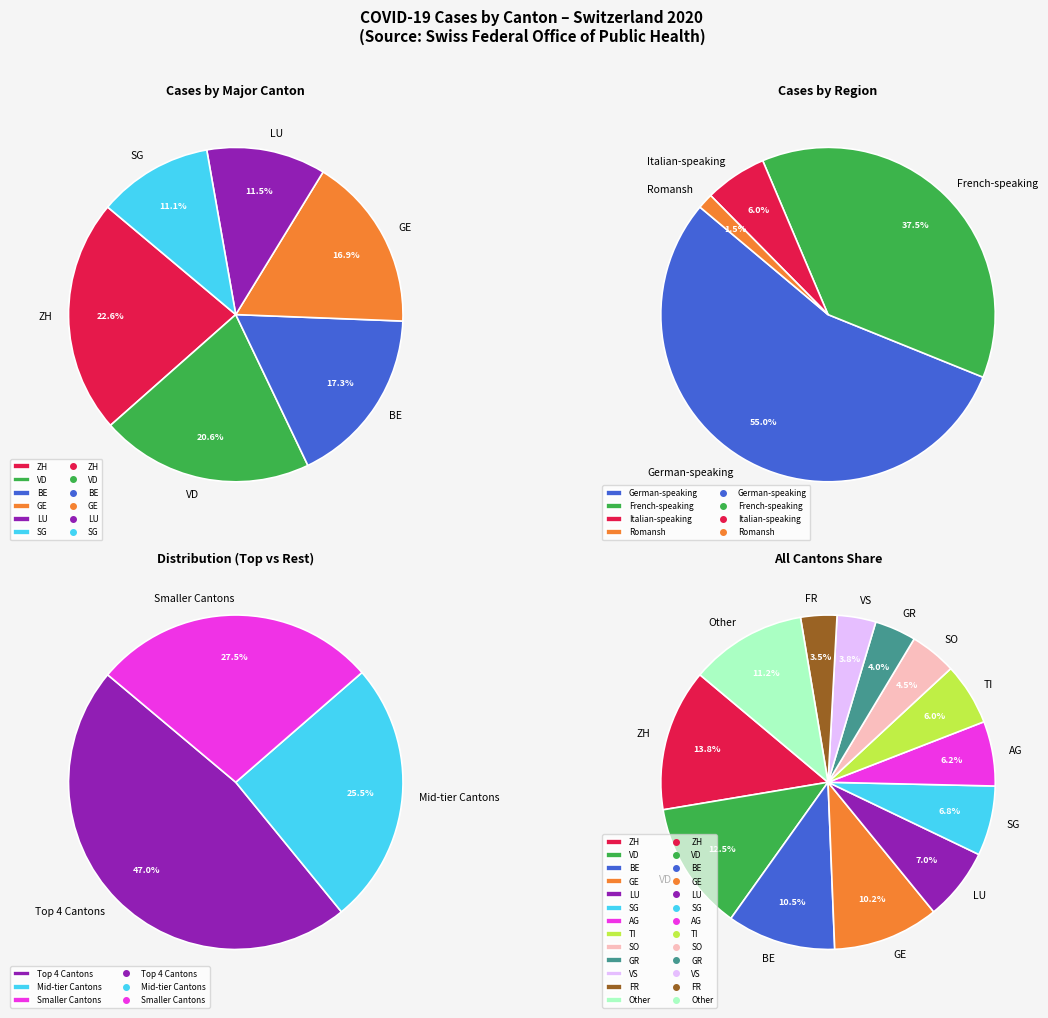

To the nearest percent, what is the difference between the largest and smallest slice percentages?

10%